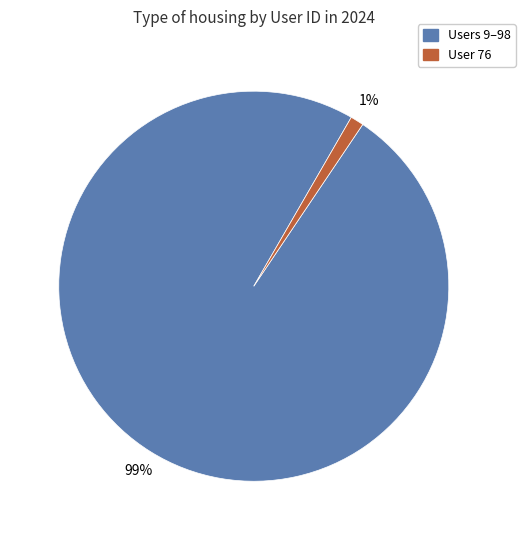

Is there any slice that represents more than half of the pie?

Yes